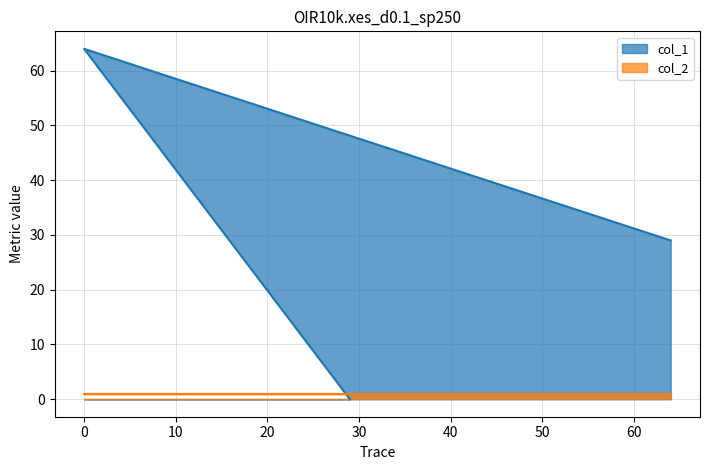

Which series has the widest spread of values?

col_1